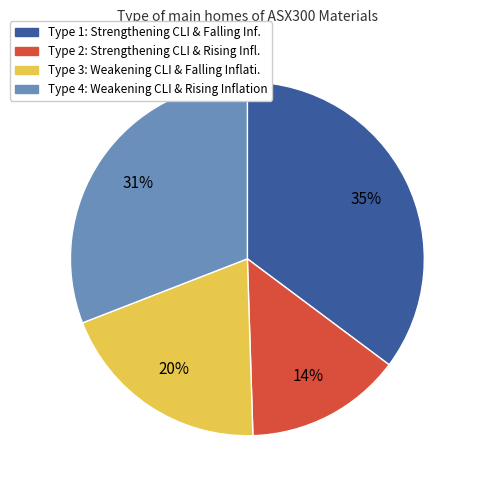

What percentage is the Type 3 slice, to the nearest percent?

20%